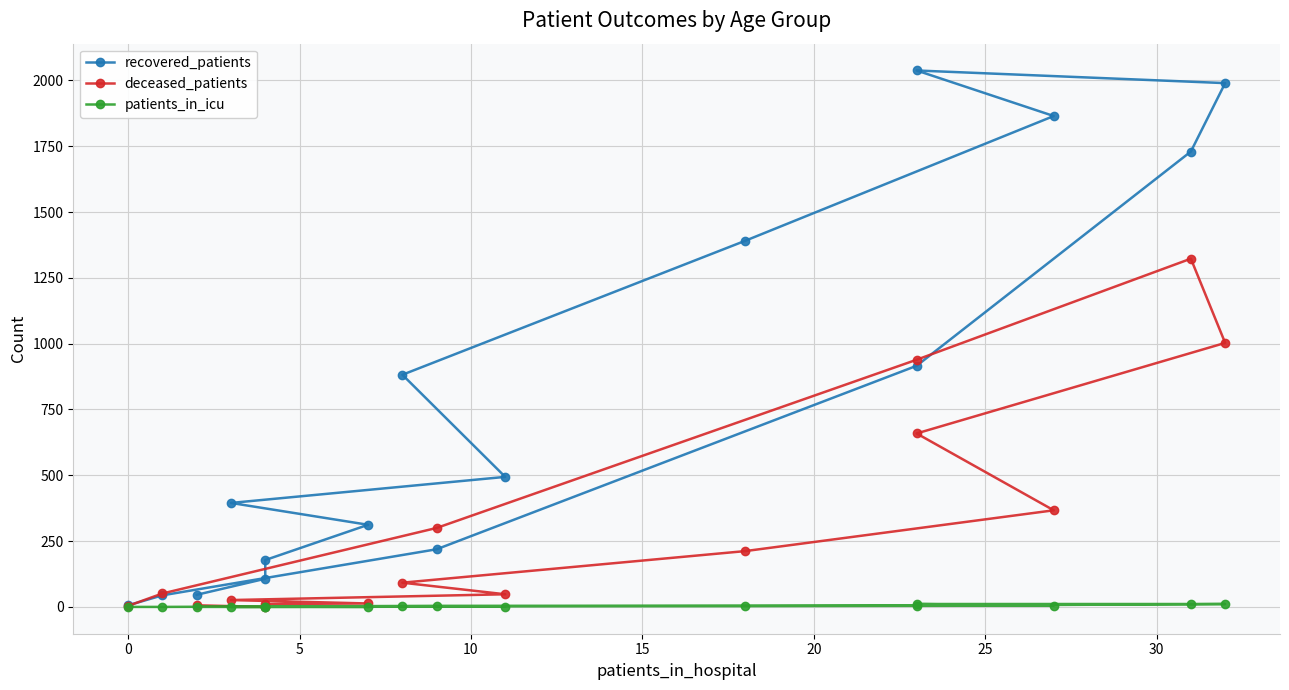

True or false: recovered_patients has a value of 68 at 0.

False